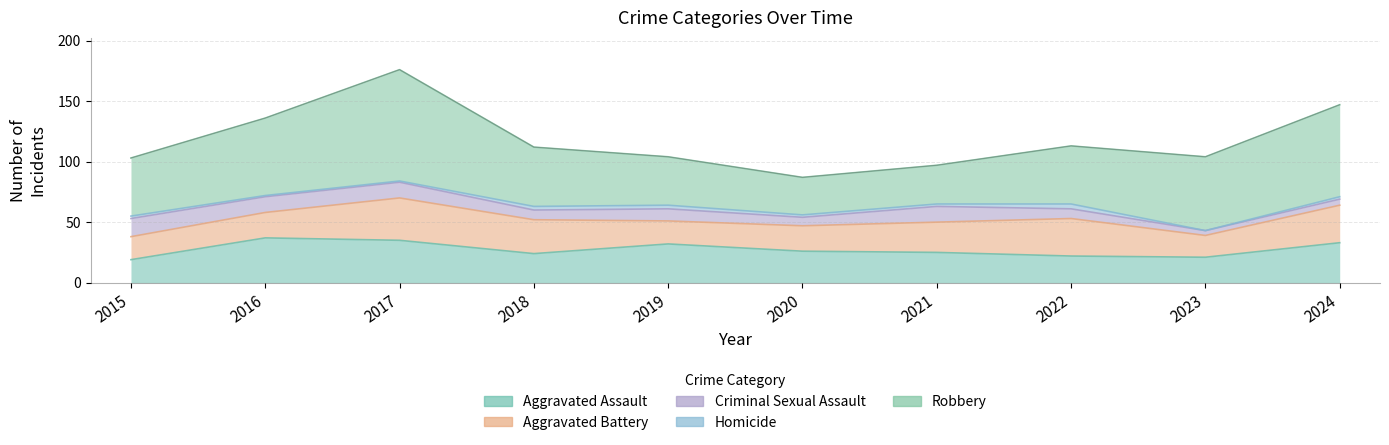

True or false: Criminal Sexual Assault and Aggravated Assault cross at least once.

False